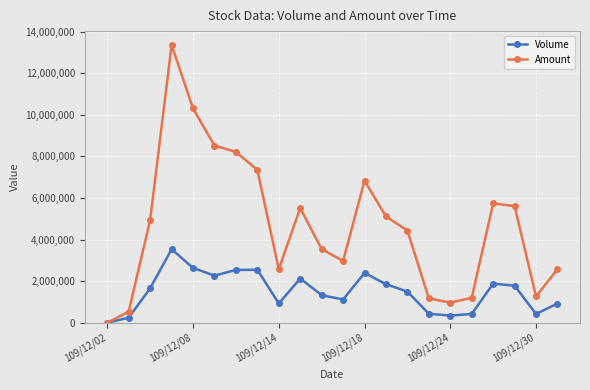

What is the average value of the Volume series?

1495500